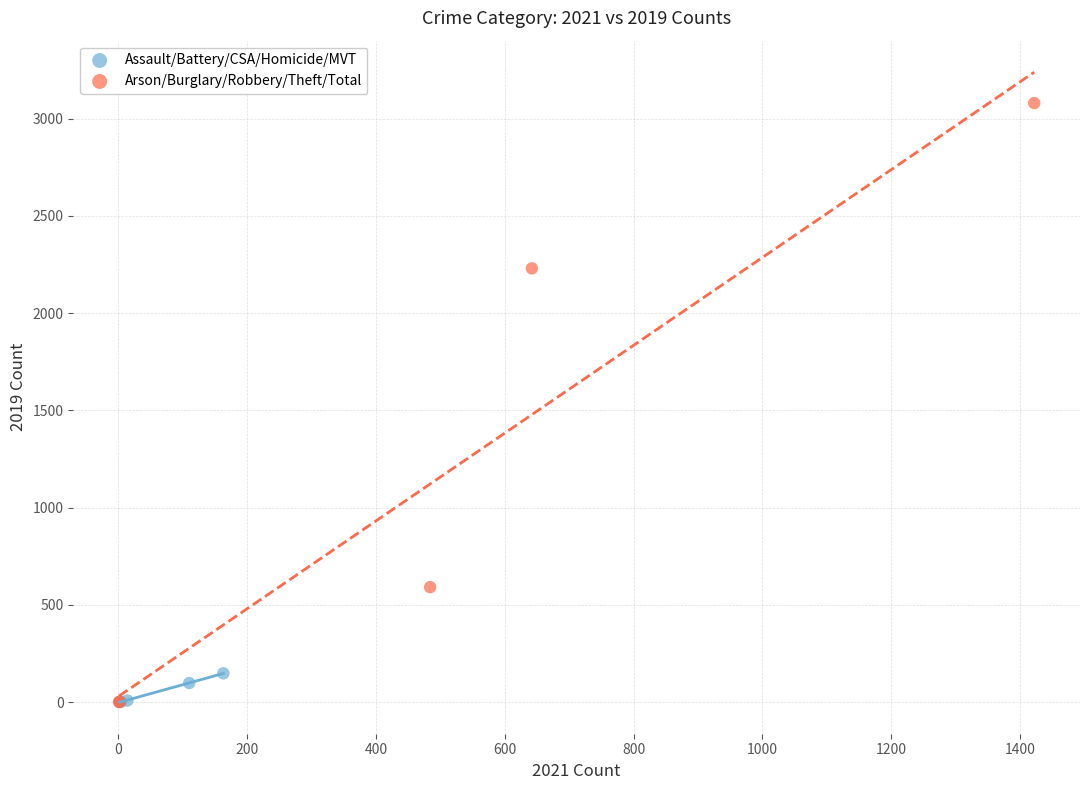

Which series has the widest spread of Y values?

Arson/Burglary/Robbery/Theft/Total